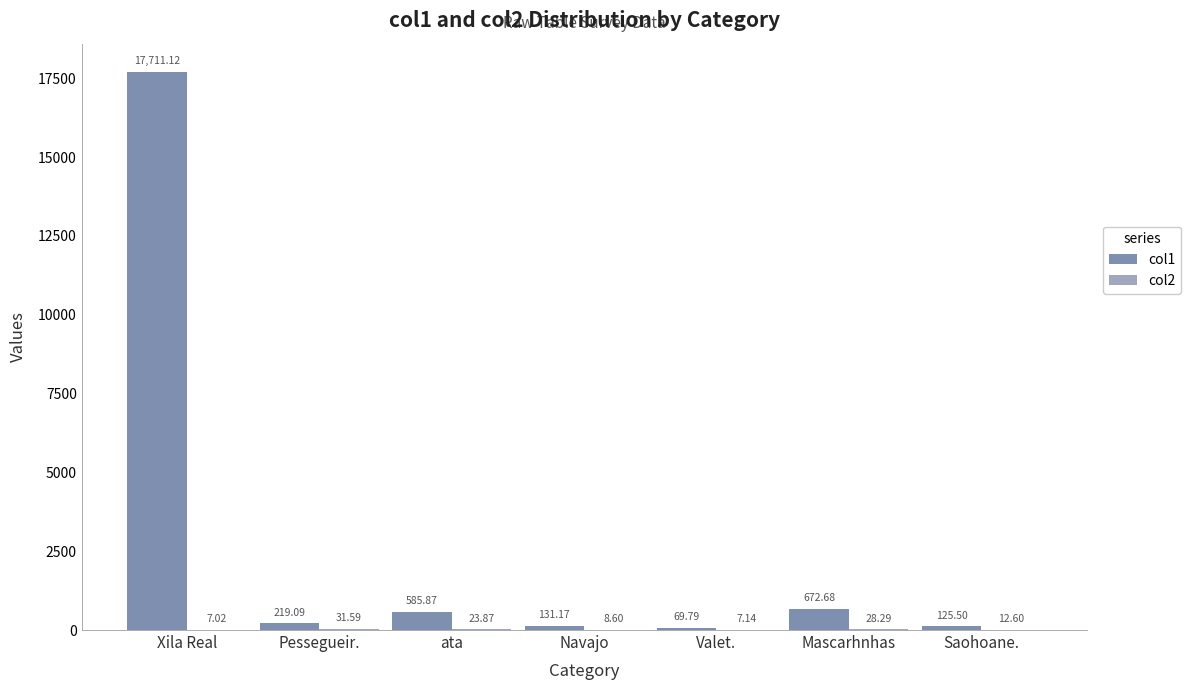

What is the sum of the col1 values at Pessegueir. and Valet.?

288.9